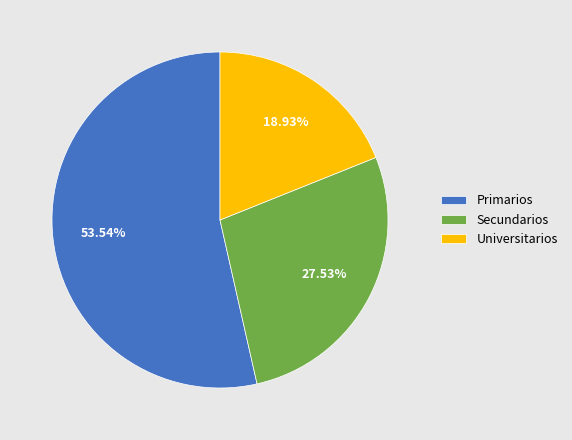

Is it true that Secundarios is 20% of the pie?

False